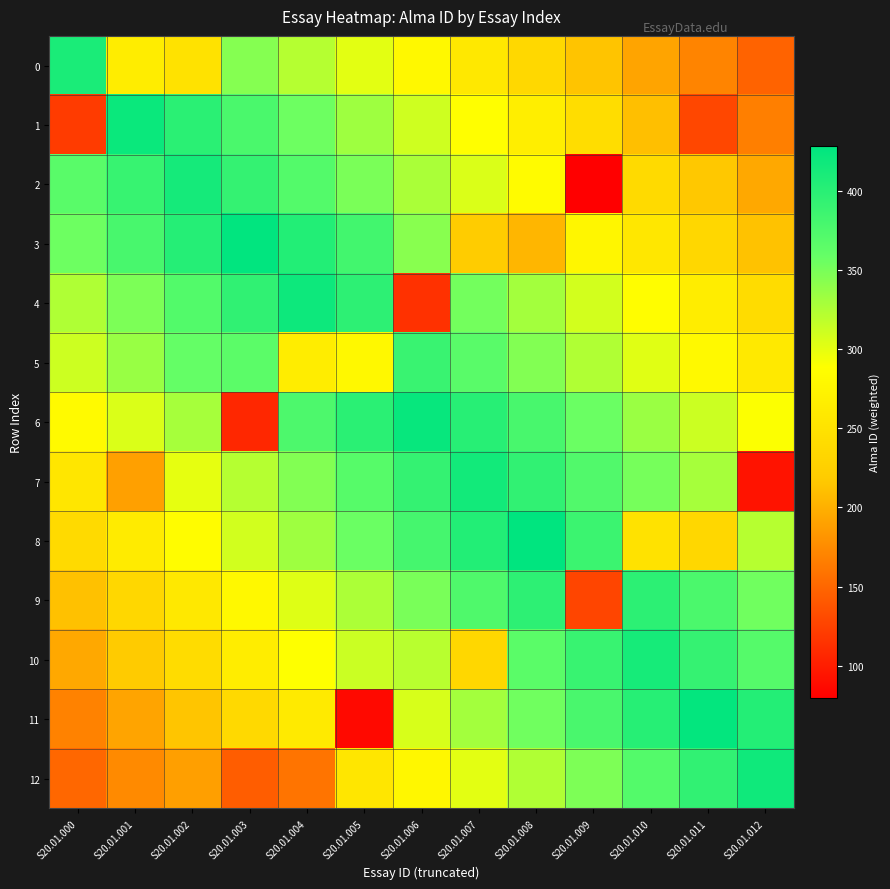

Which category has the highest value across all series?

S20.01.008